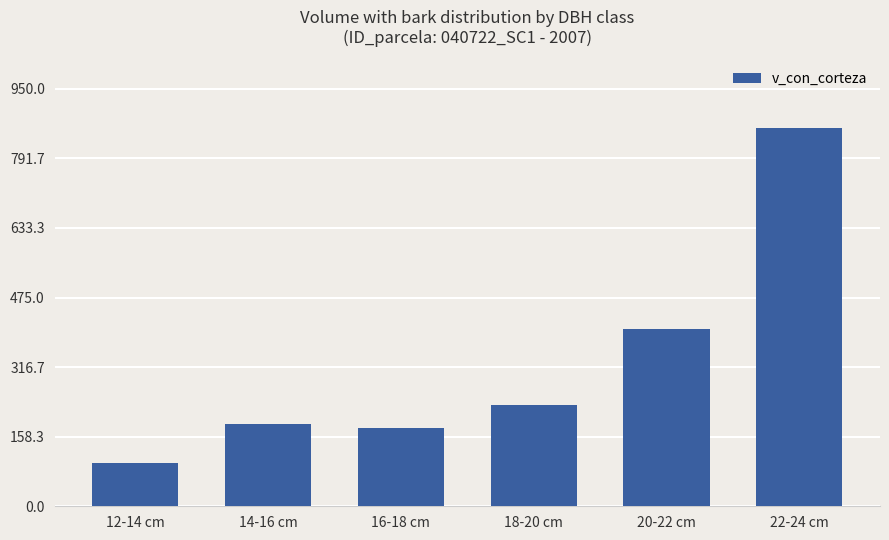

How many data points does each series have?

6